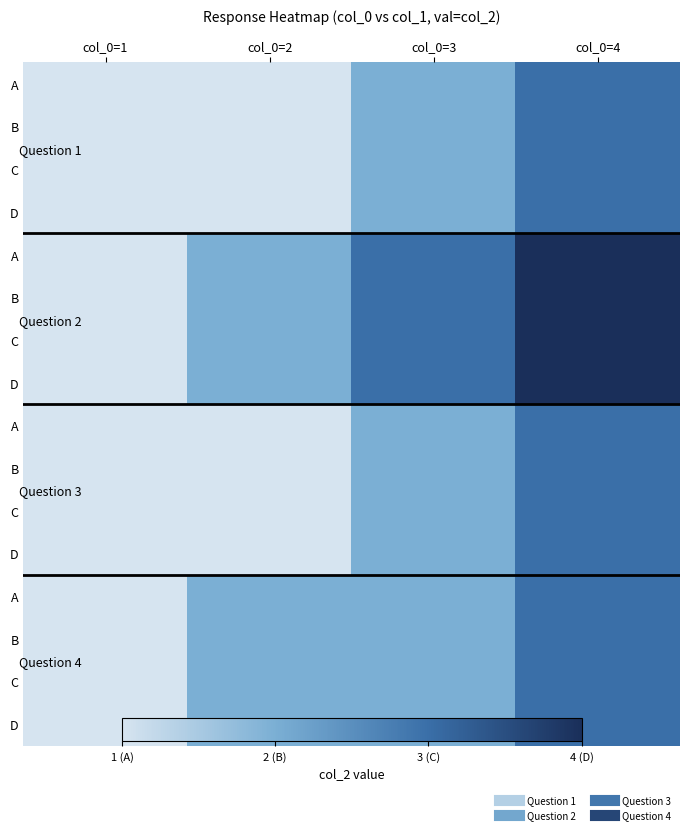

Between col_0=4 and col_0=2, which is larger?

col_0=4